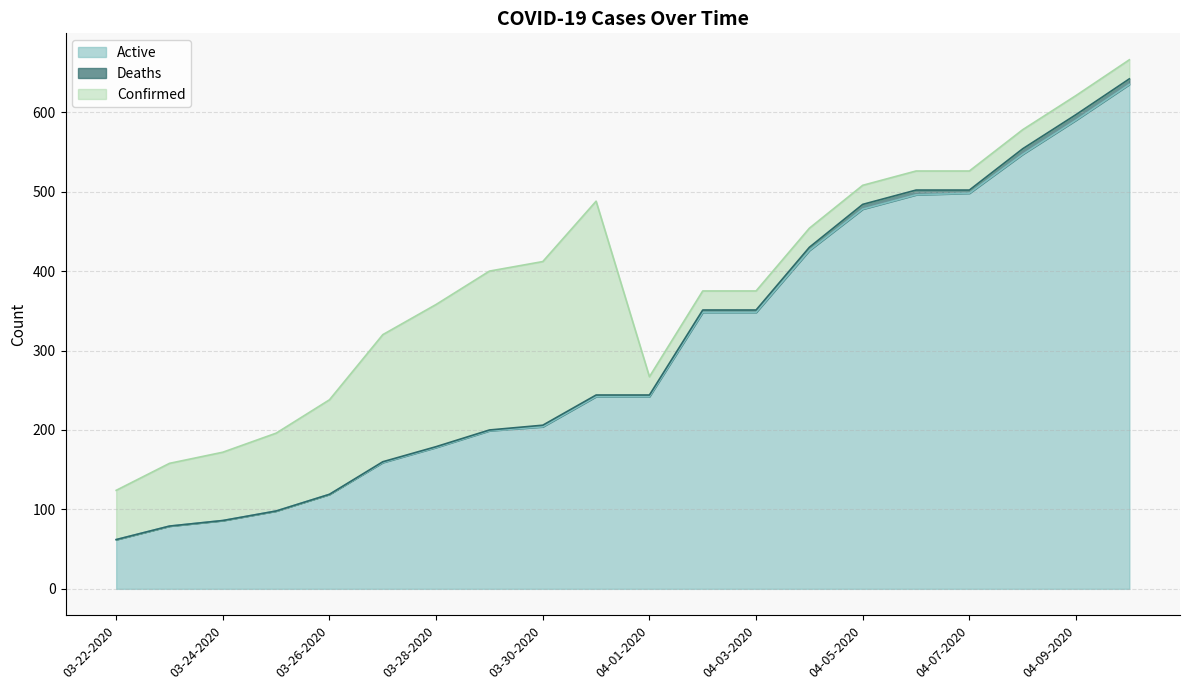

Where is Confirmed nearest to the value 133?

03-26-2020